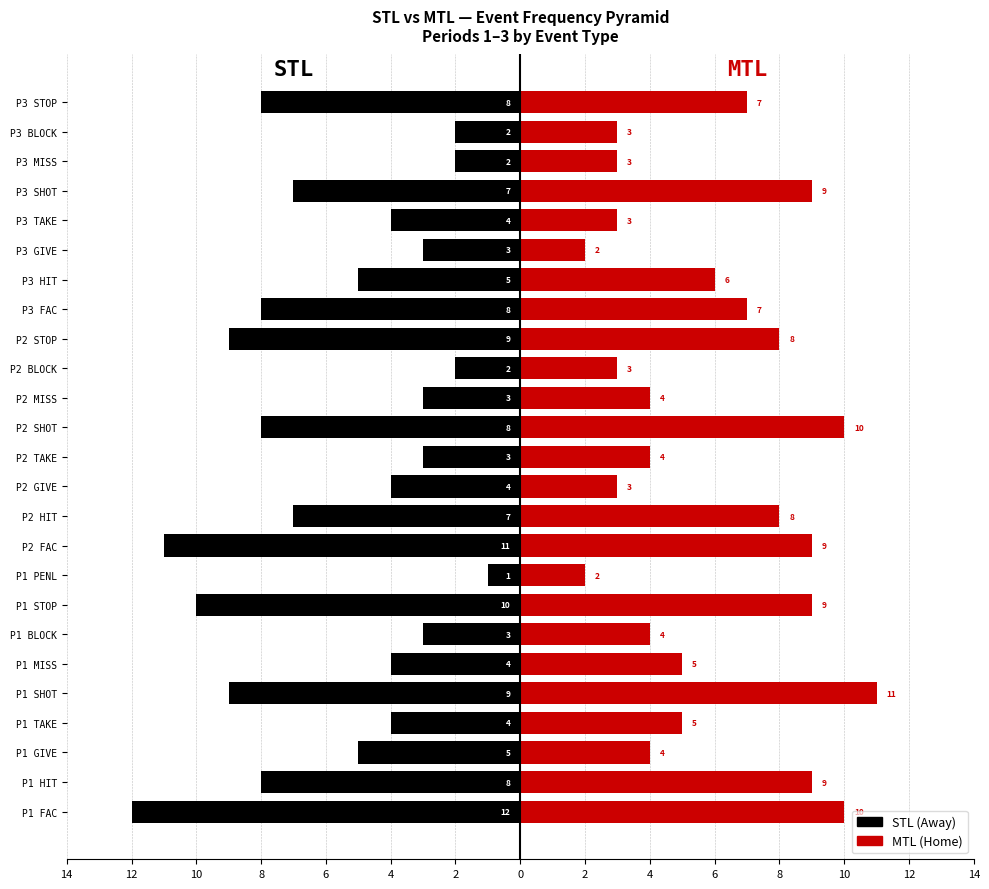

The MTL series shows 6 at P1 HIT. True or false?

False